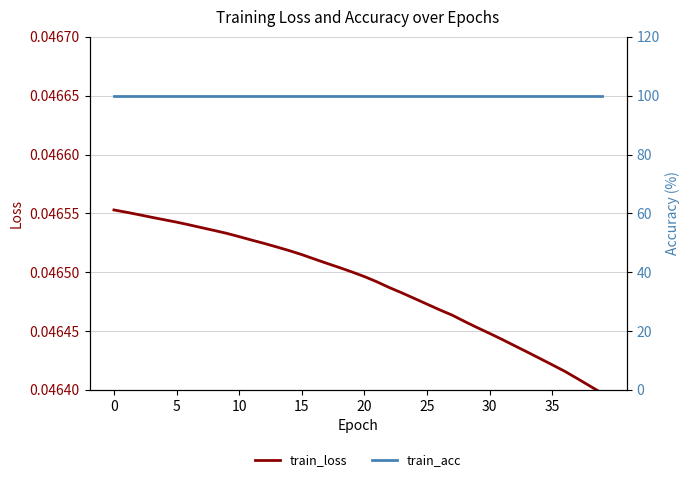

What is the label of the 1st point from the right?

39